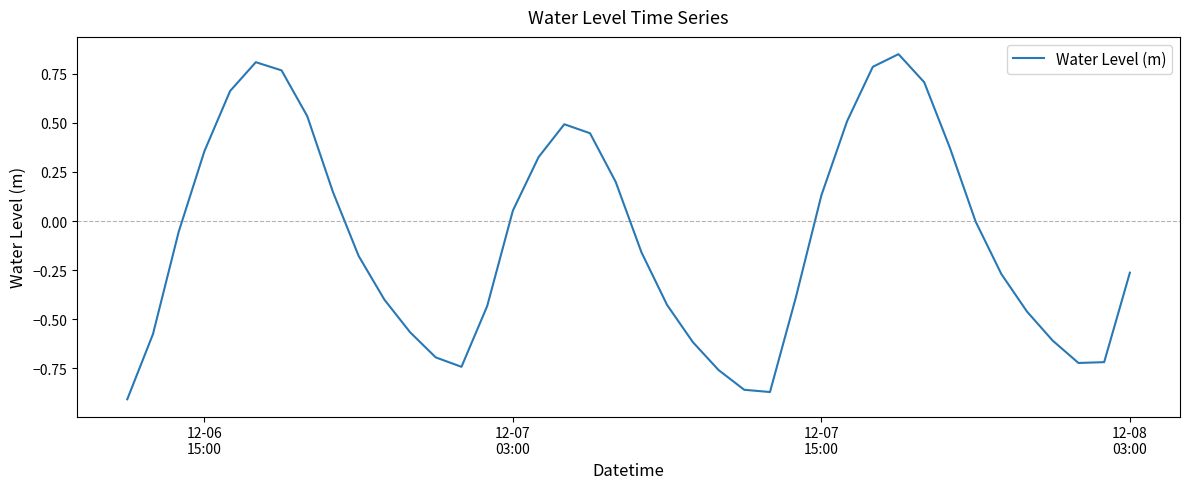

What is the difference between the maximum and minimum values?

1.8